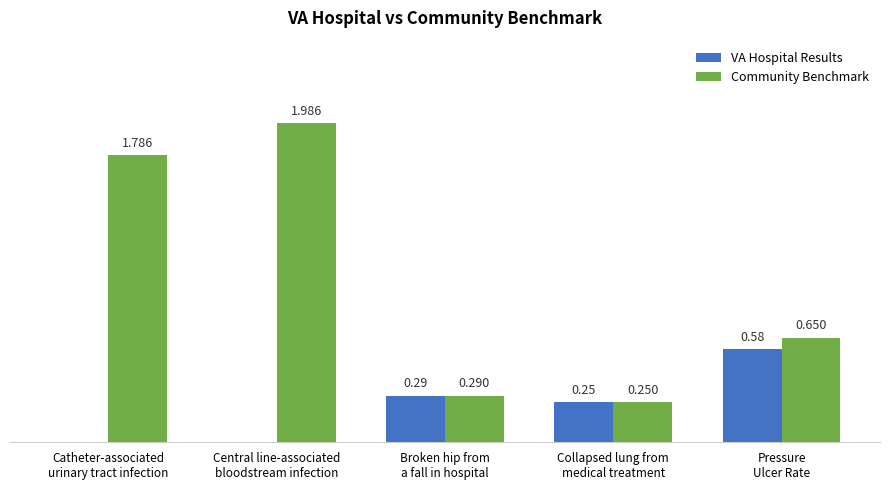

Which series has the largest total across all categories?

Community Benchmark